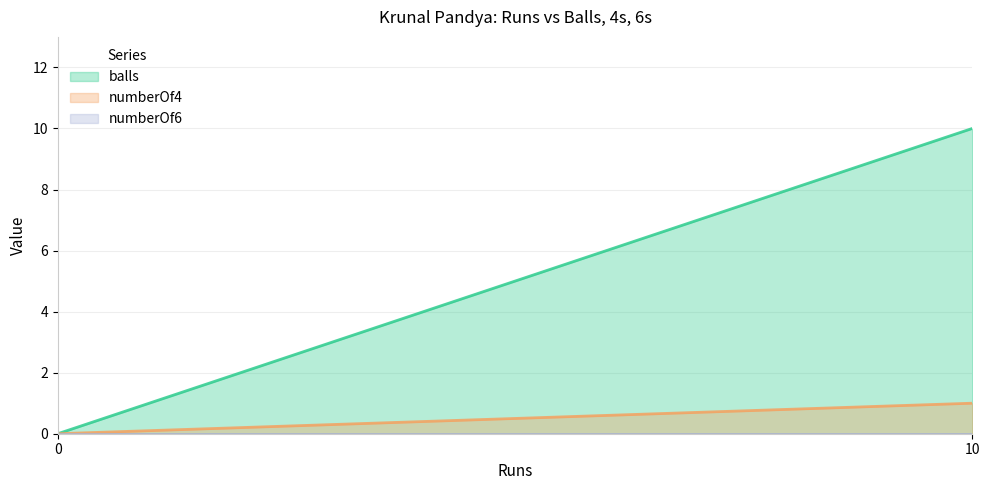

Is the value of balls at 10 greater than the value of numberOf6 at 10?

Yes